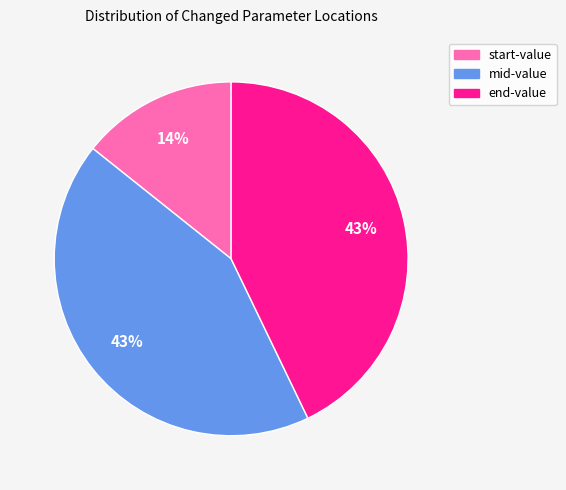

What is the ratio of the value at start-value to the value at mid-value?

0.3